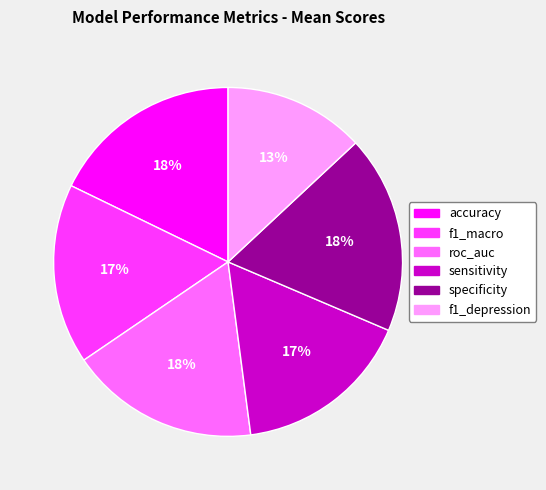

The sensitivity slice represents 26% of the pie. True or false?

False